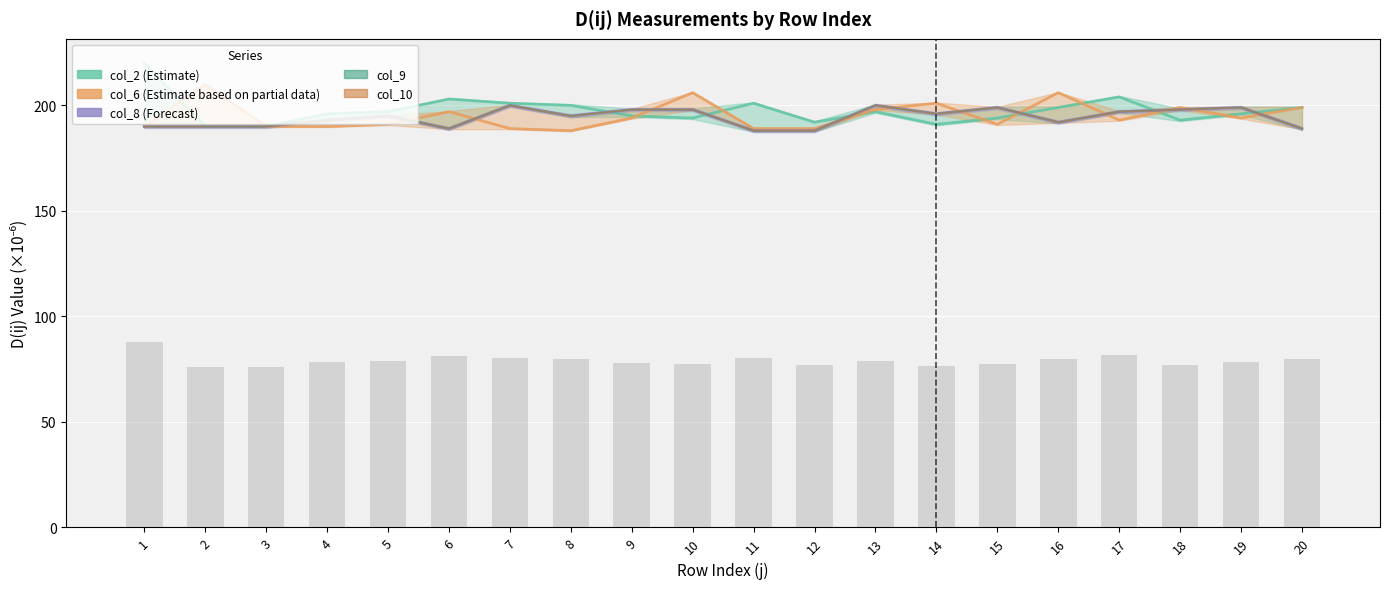

How many categories are shown in the chart?

20